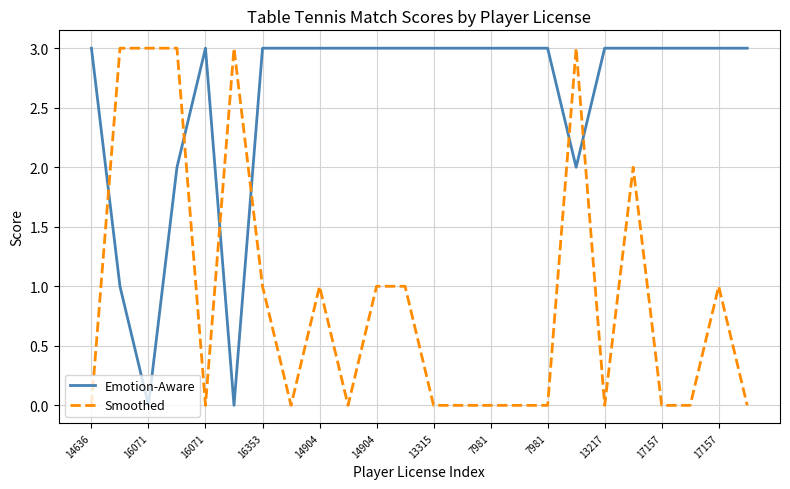

What is the greatest value displayed?

3